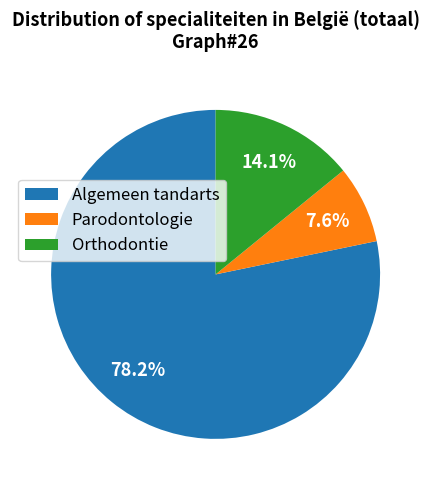

Which slice is the smallest?

Parodontologie